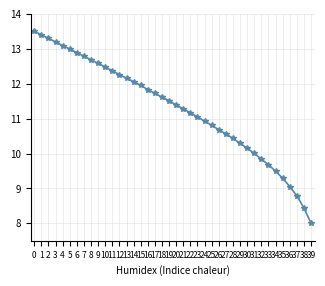

What is the value of the 10th point from the left?

12.6